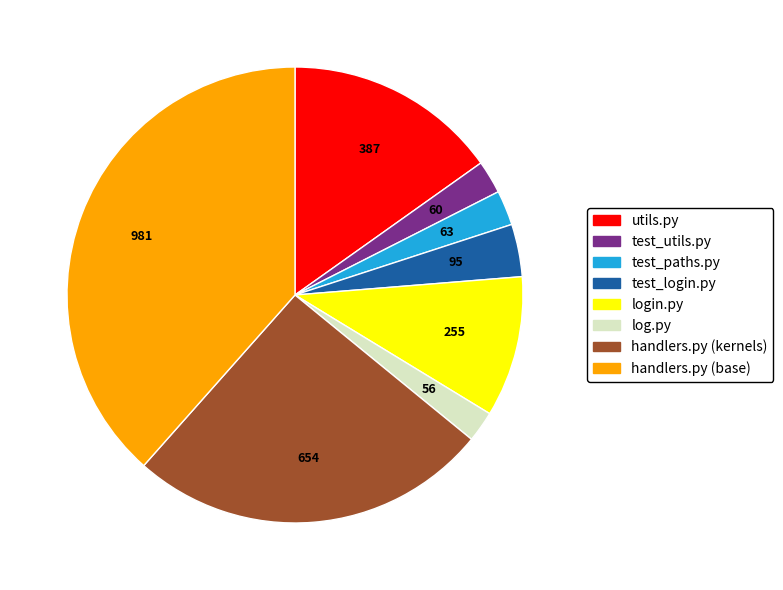

Which has a higher value, test_utils.py or utils.py?

utils.py